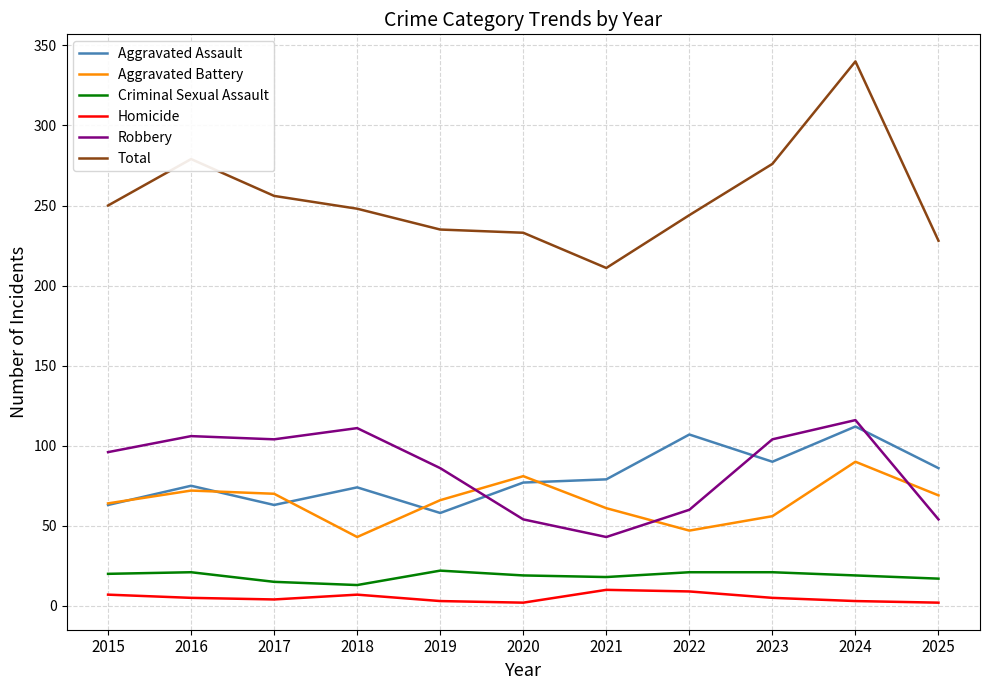

At which label does Aggravated Assault reach its peak?

2024